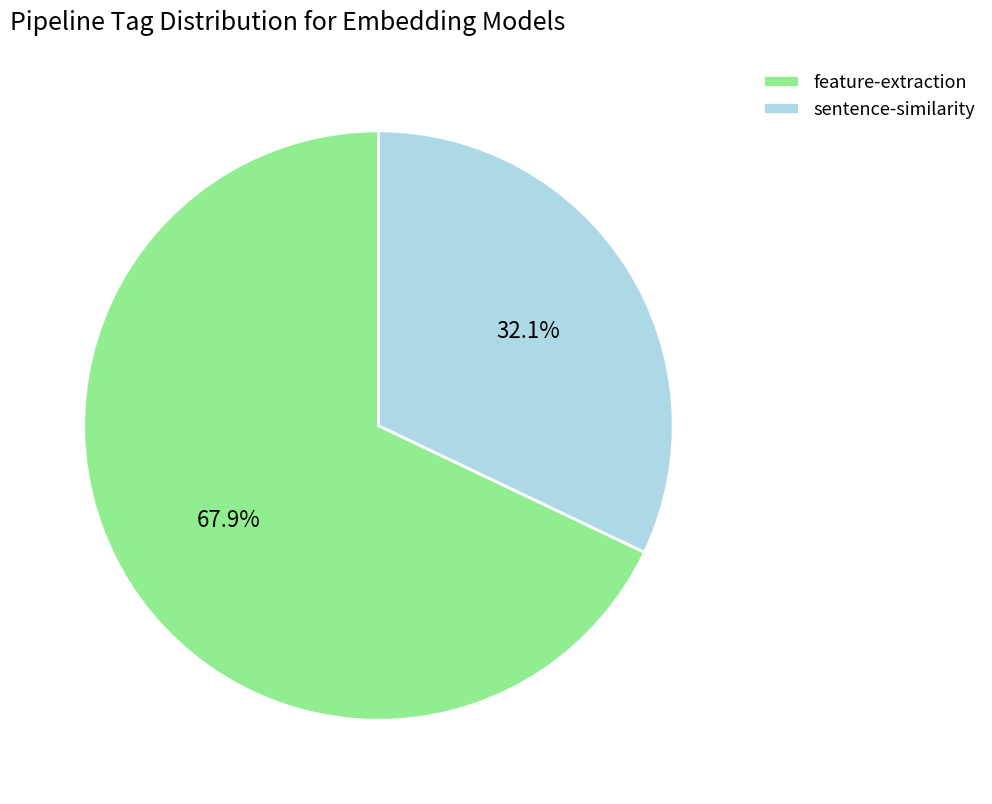

How many segments does this pie chart have?

2